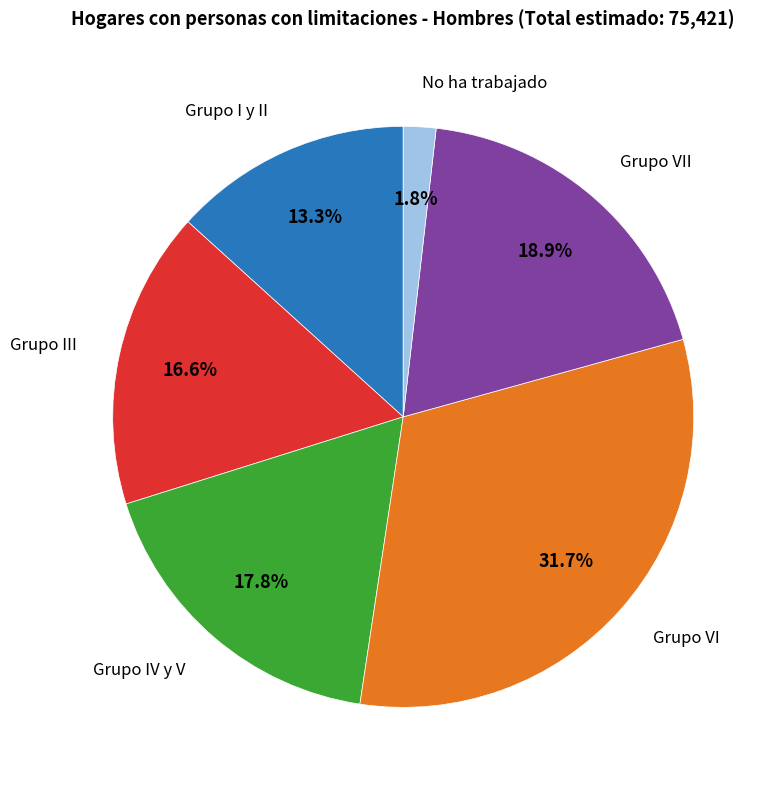

Is there any slice that represents more than half of the pie?

No